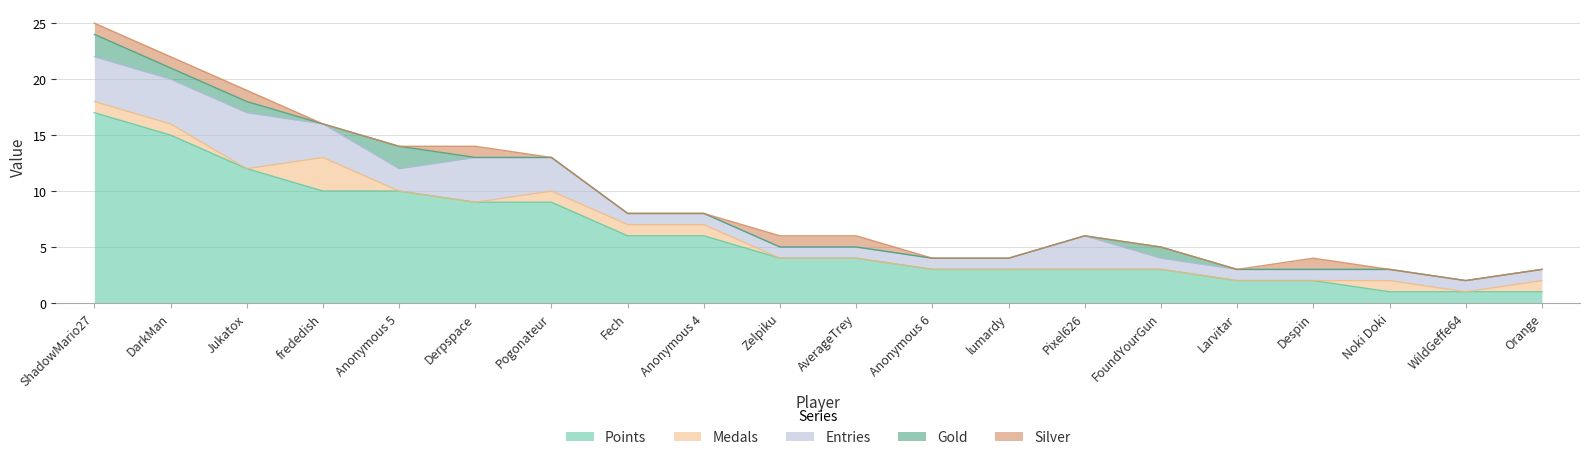

What are all the series names shown in the legend?

Points, Medals, Entries, Gold, Silver